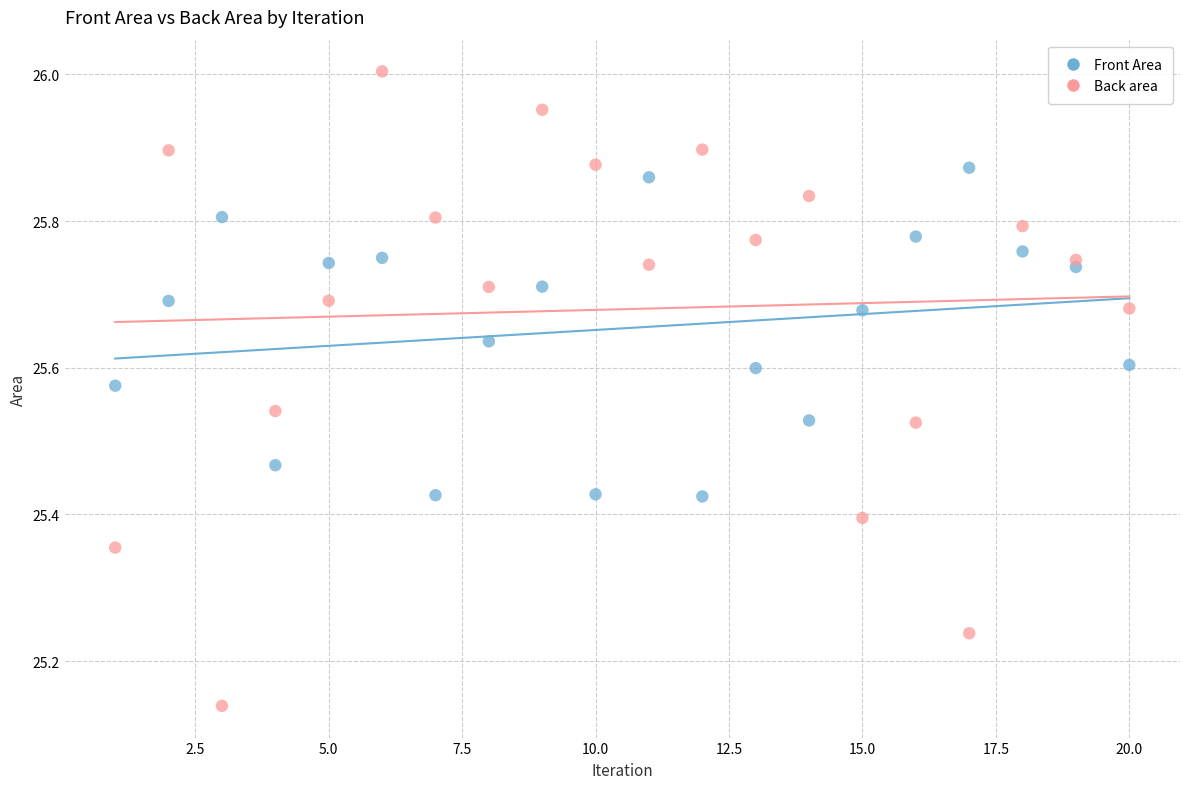

Across all data points, what is the range of Y values (max minus min)?

0.9